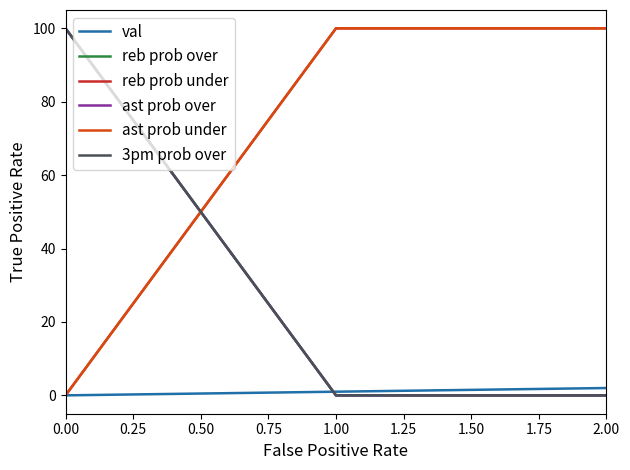

Does the chart display data point markers on the line(s)?

No